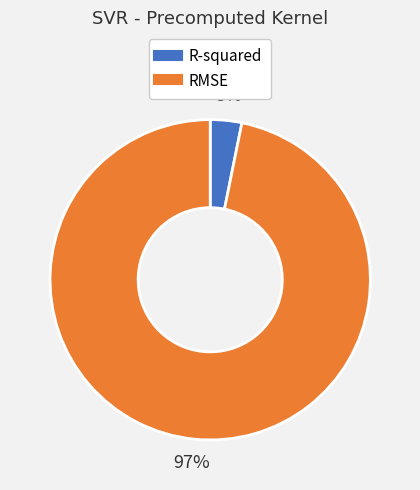

What percentage is the RMSE slice, to the nearest percent?

97%